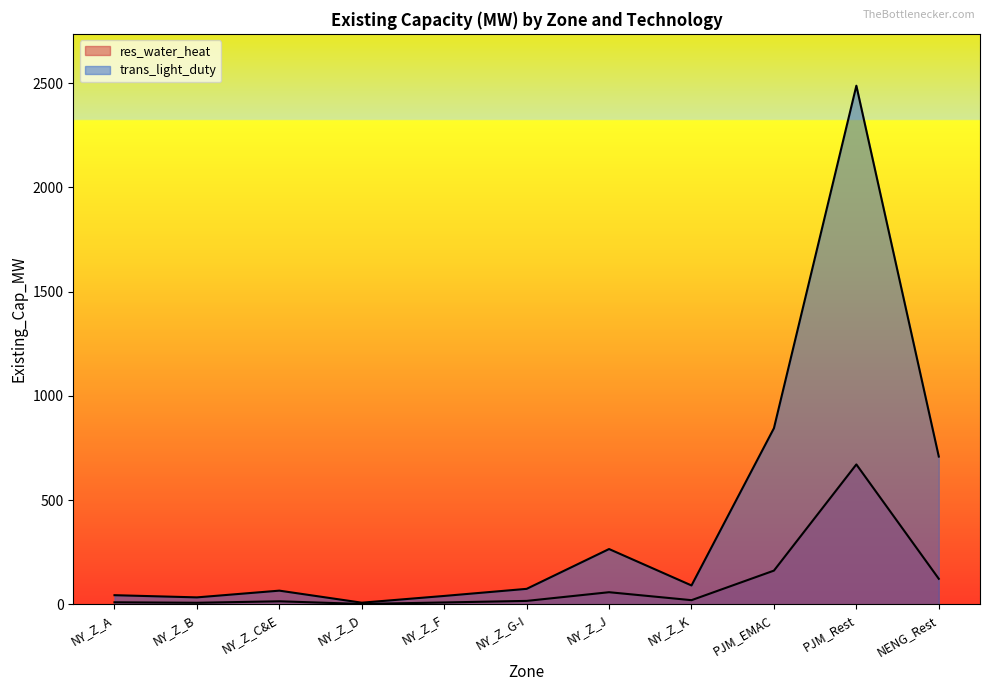

True or false: trans_light_duty has a value of 844.8 at PJM_EMAC.

True